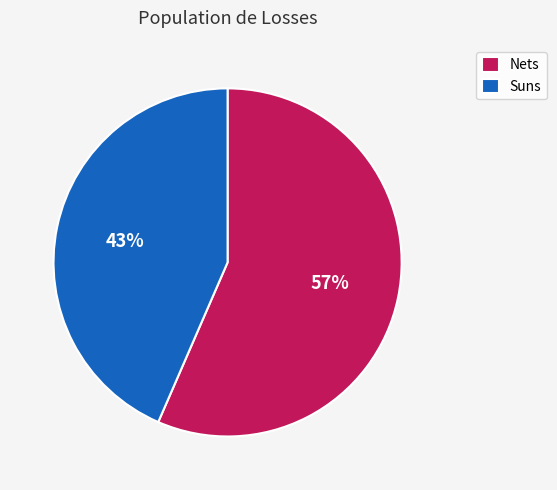

Does Nets account for over 50% of the chart?

Yes